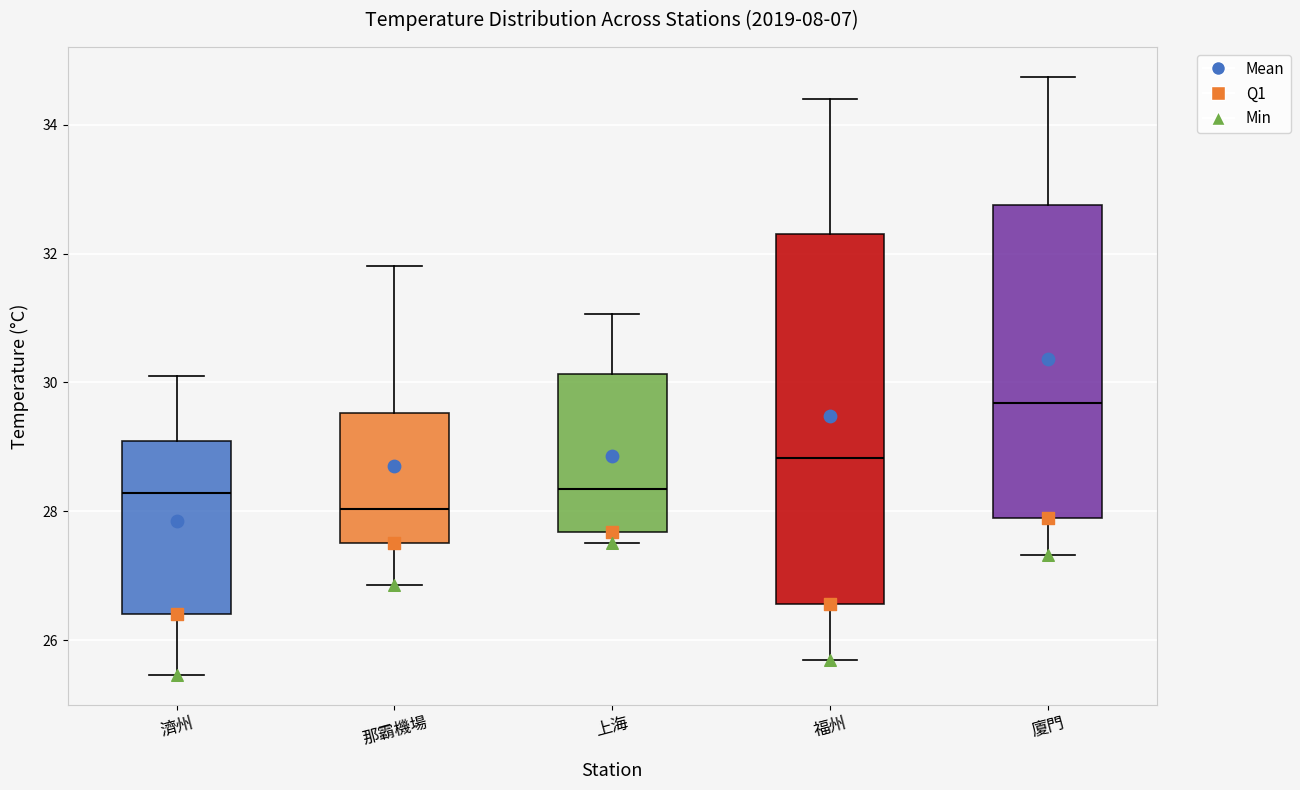

Comparing the boxes themselves (not the whiskers), which one is the tallest?

福州